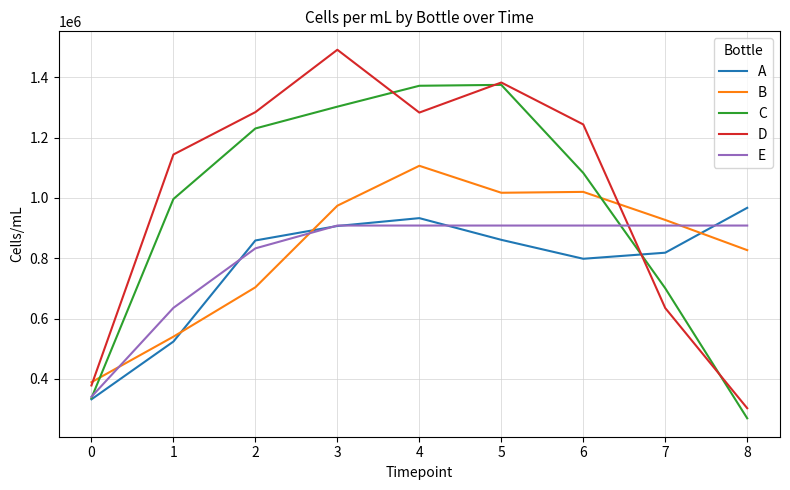

What is the total value across all series at 2?

4910218.9